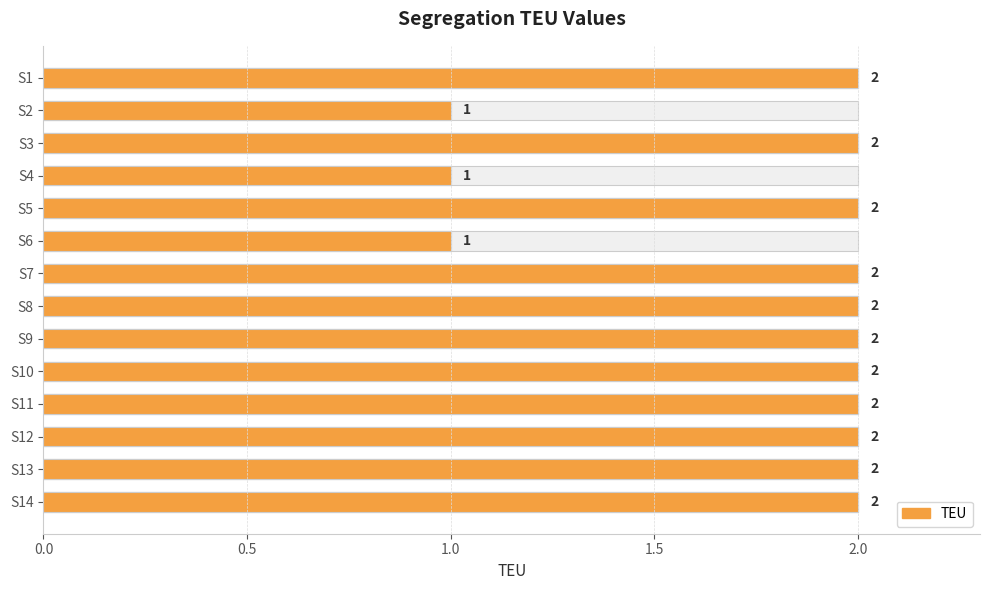

The chart shows a value of 0 at S6. True or false?

False